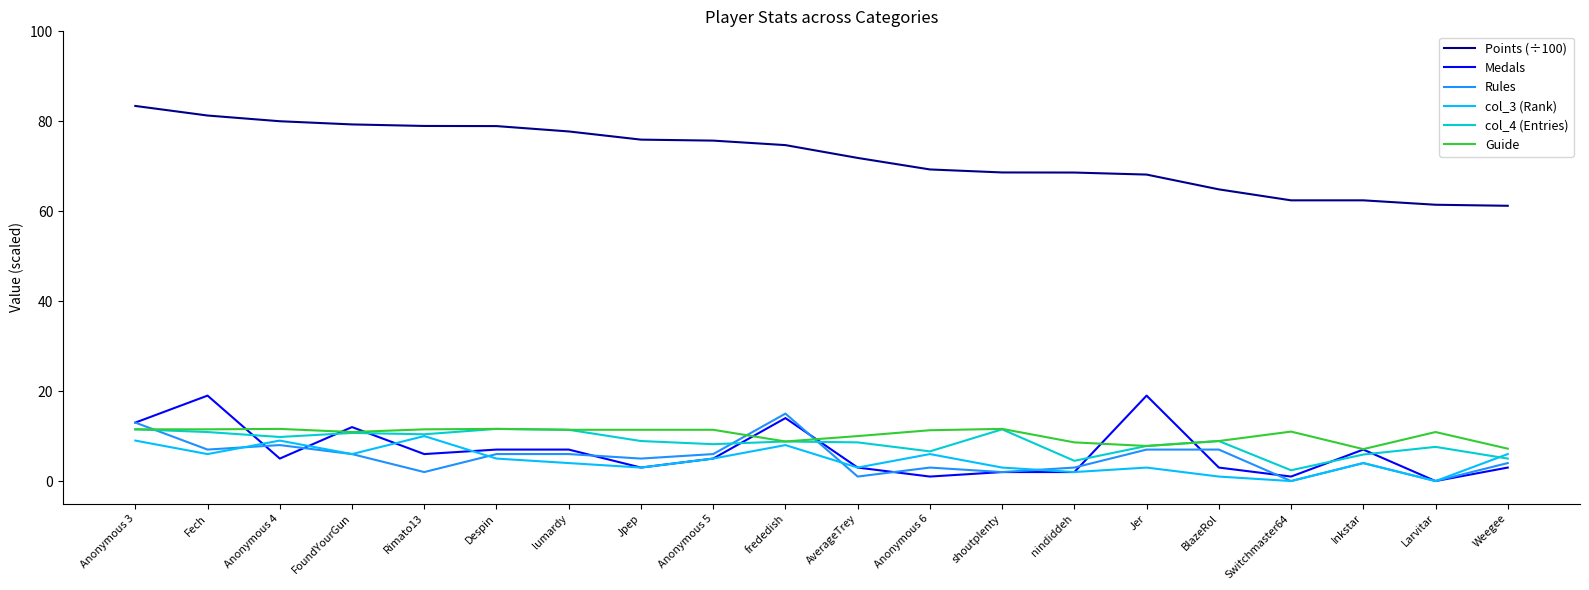

What are all the series names shown in the legend?

Points (÷100), Medals, Rules, col_3 (Rank), col_4 (Entries), Guide